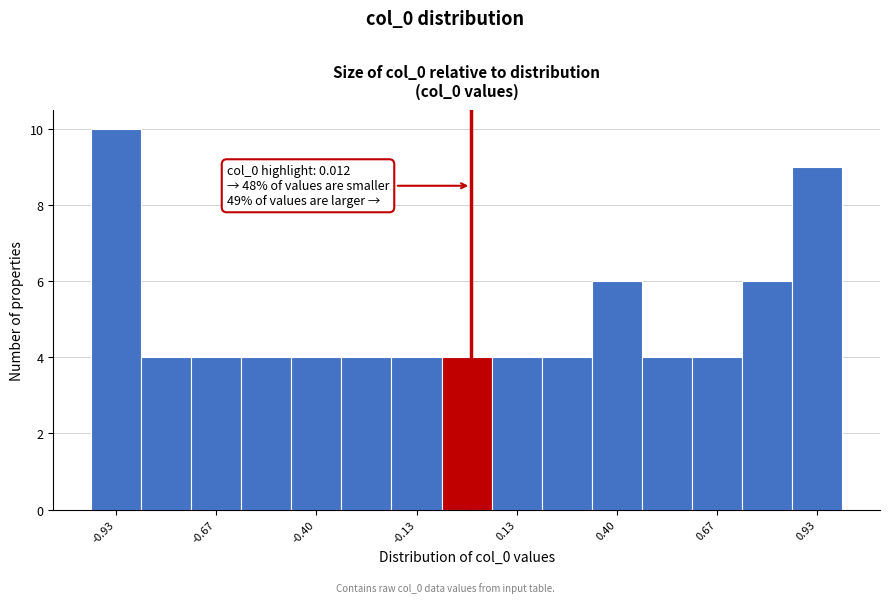

Read against the x-axis, roughly where is the centre of the tallest bar?

-0.95